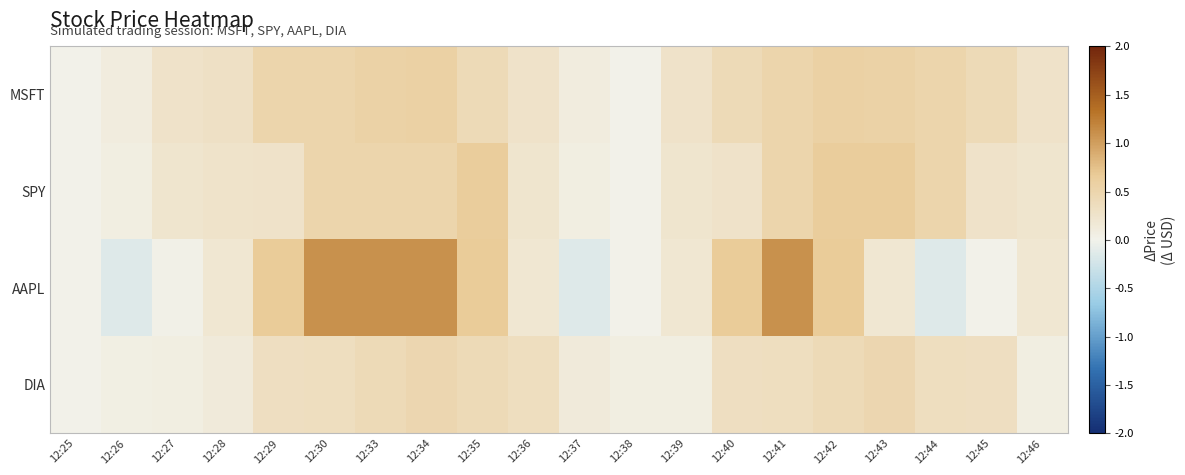

Count the number of categories in the chart.

20